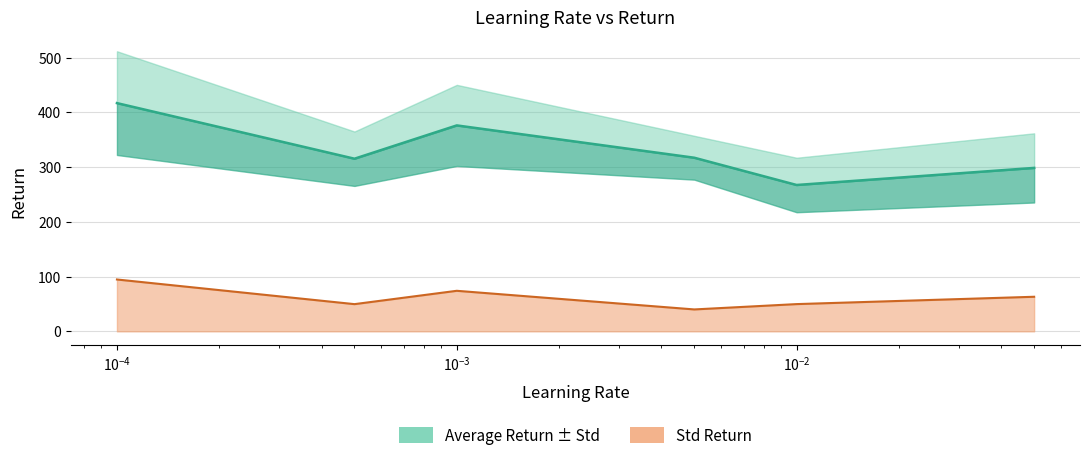

How many lines are shown in the chart?

2